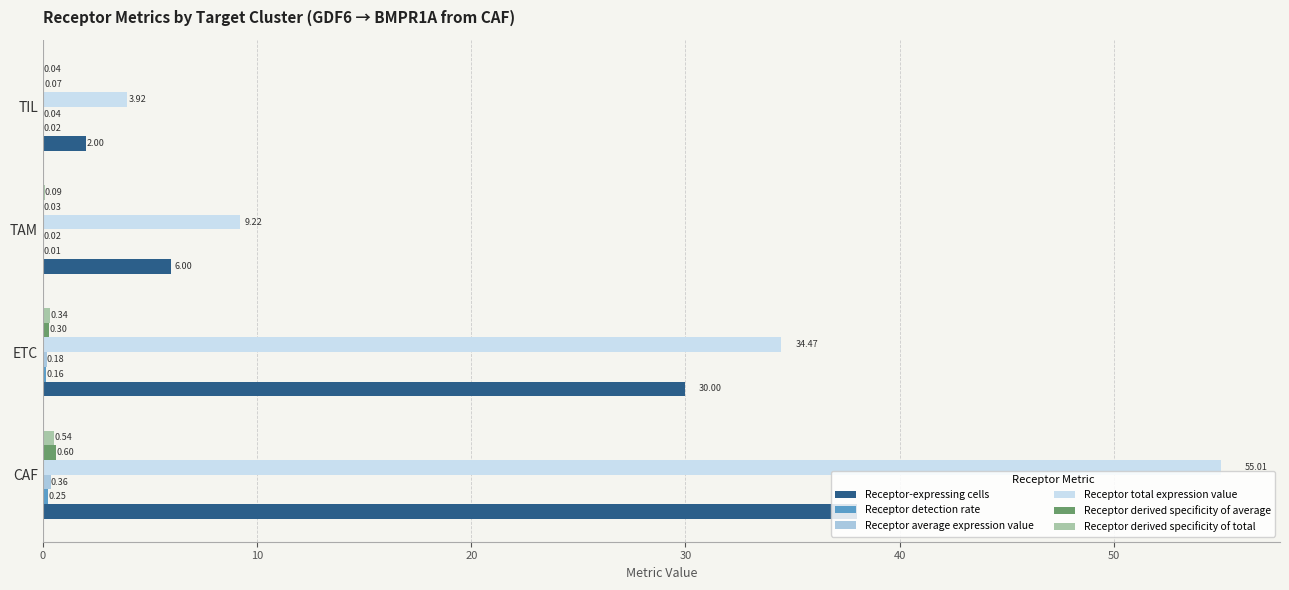

What is the sum of all Receptor derived specificity of average values?

1.0